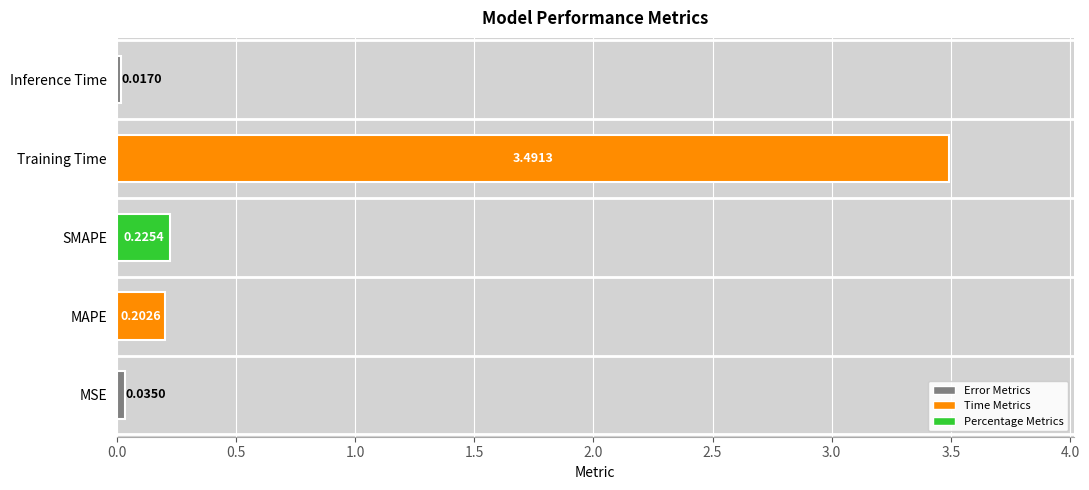

Where is the data nearest to the value 1?

SMAPE